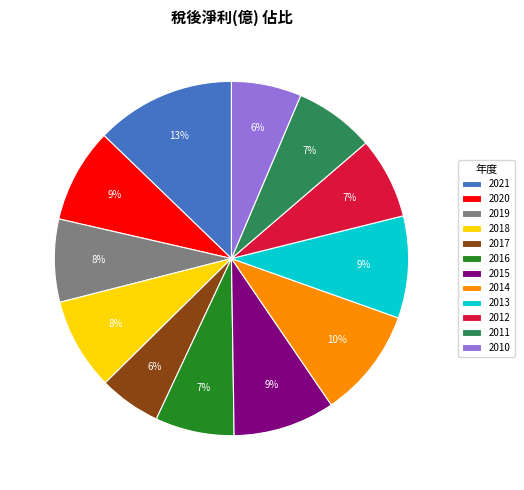

Between 2013 and 2010, which is larger?

2013